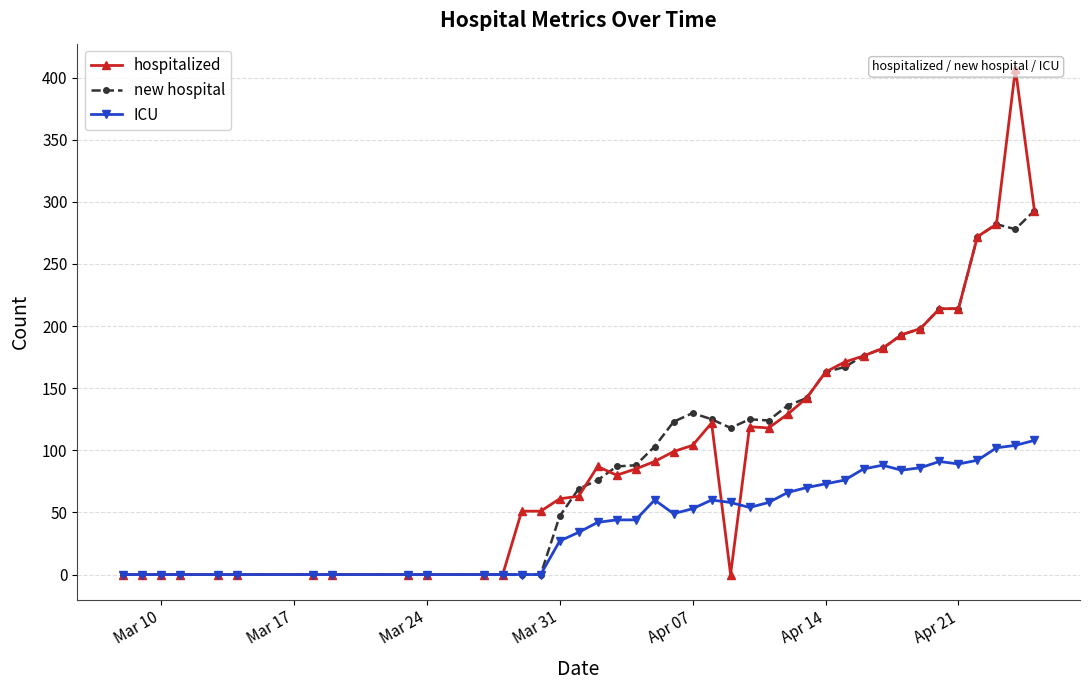

How many values in the ICU series exceed 53?

19